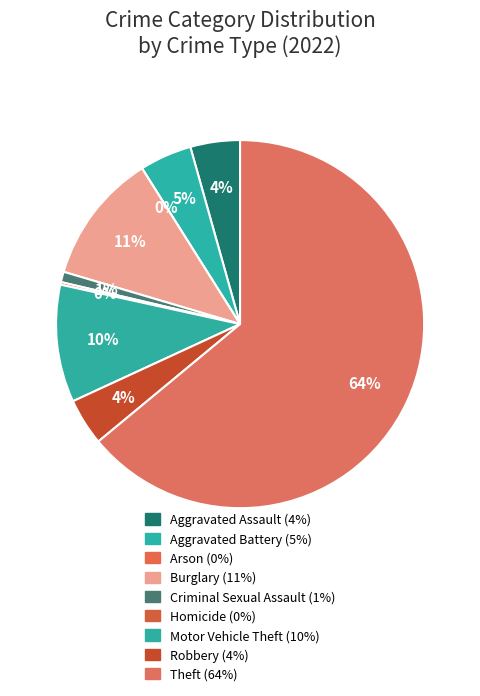

True or false: Criminal Sexual Assault accounts for 11% of the total.

False